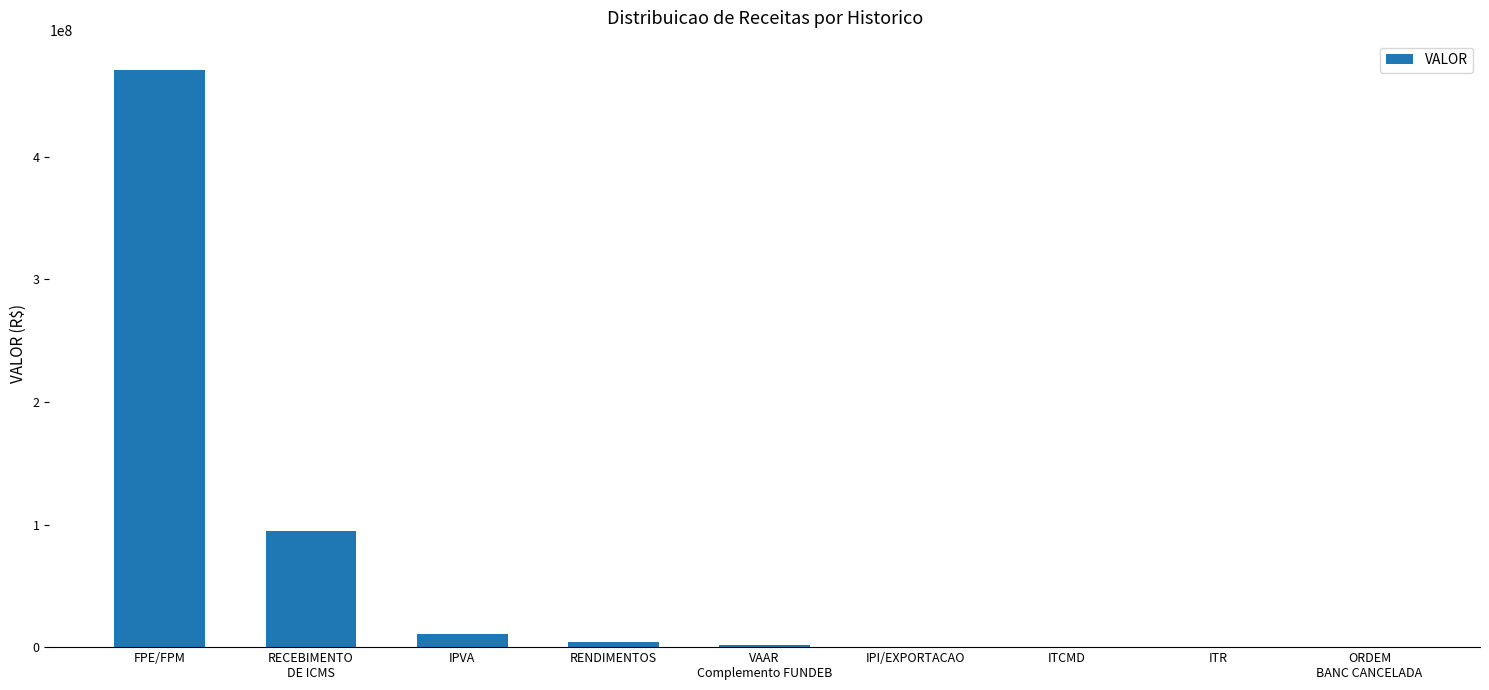

What is the sum of all values?

582544774.1